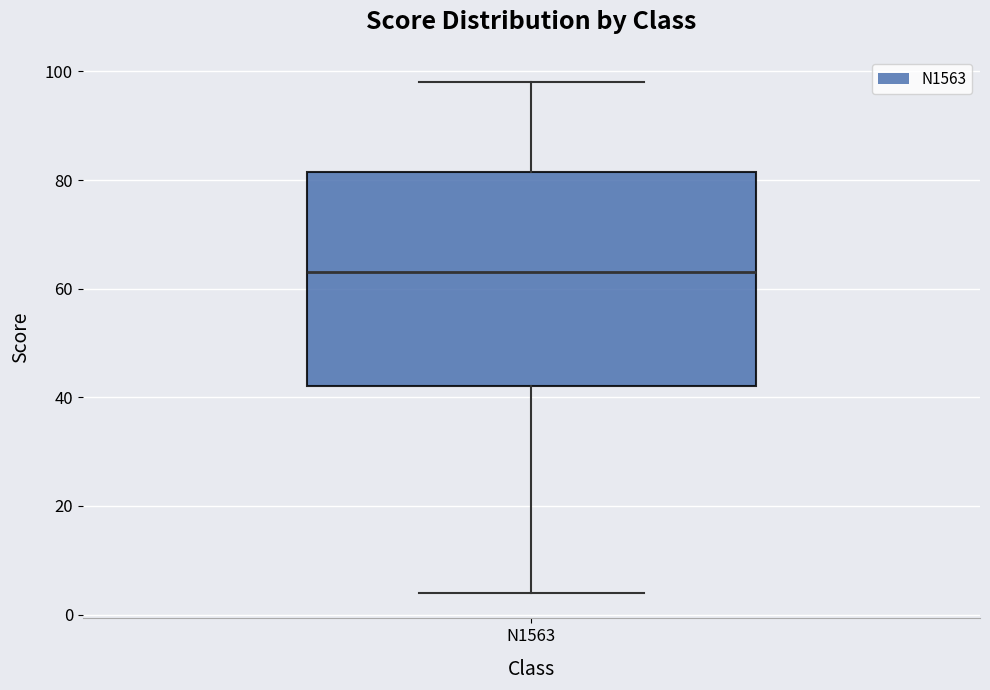

Where is the lower edge of the box for N1563 on the y-axis? The values are not printed on the chart, so give them approximately, as read against the axis.

42